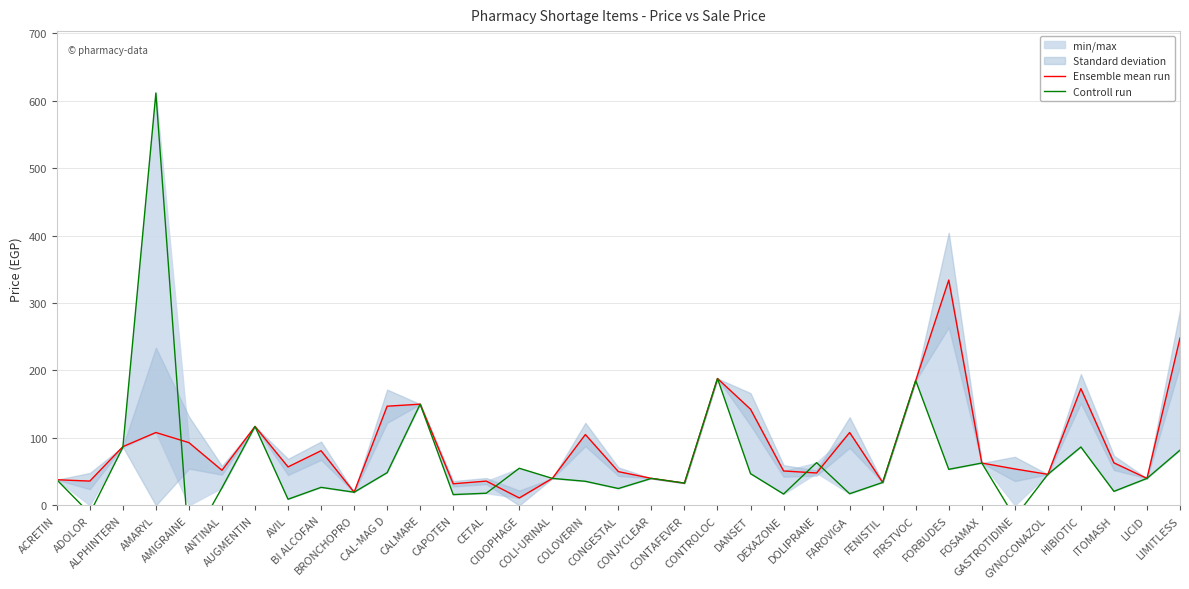

The Ensemble mean run series shows 75.5 at LIMITLESS. True or false?

False